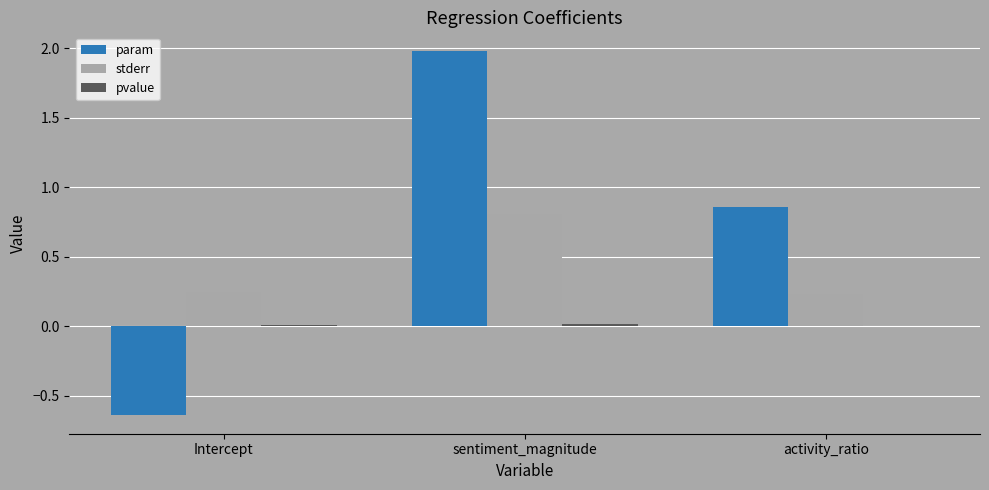

What is the highest value of the stderr series?

0.8